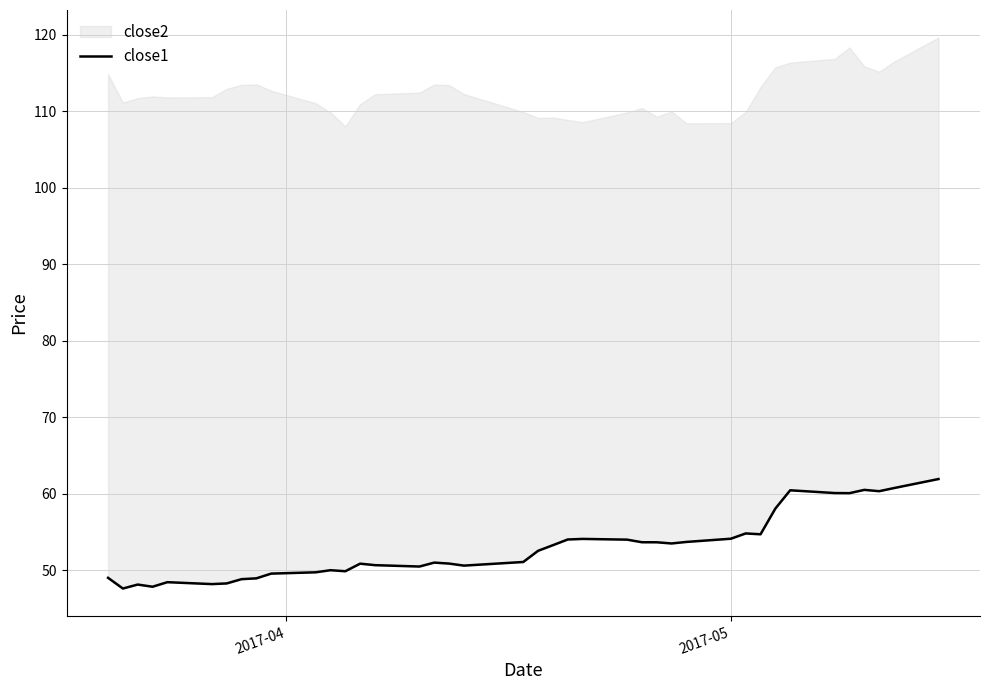

How many data points does each series have?

40